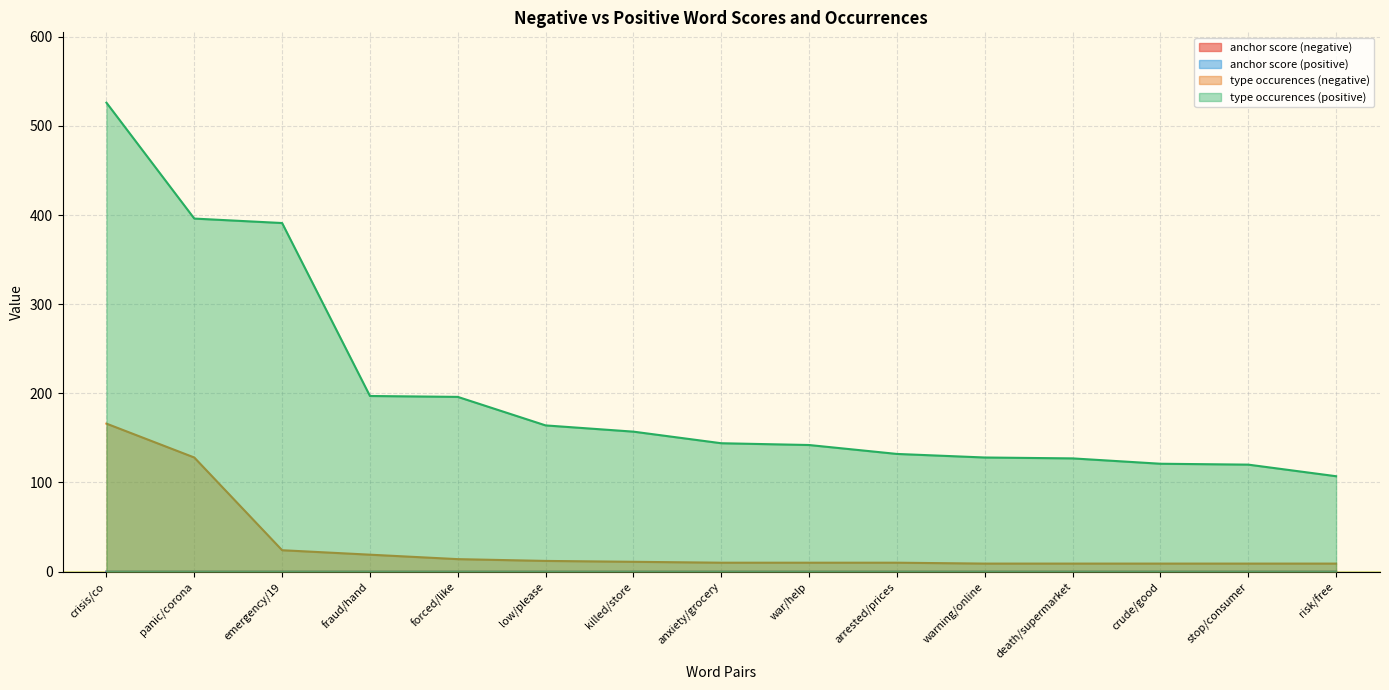

Which series changed the most between forced/like and low/please?

type occurences (positive)